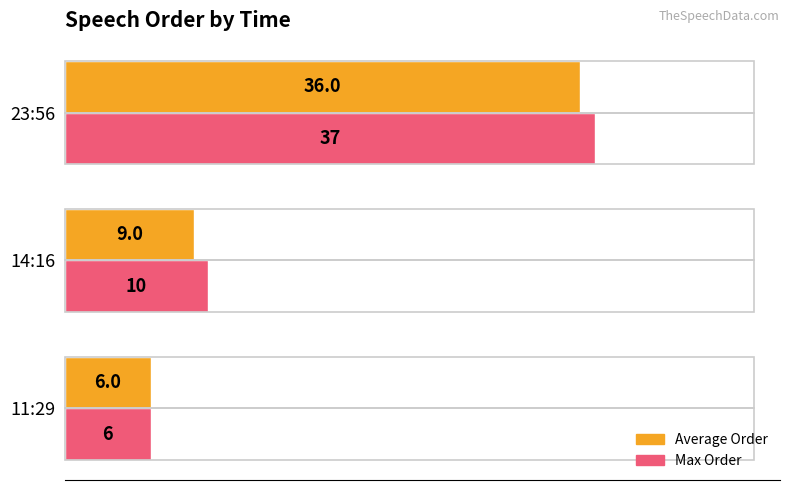

Which series has the widest spread of values?

Max Order